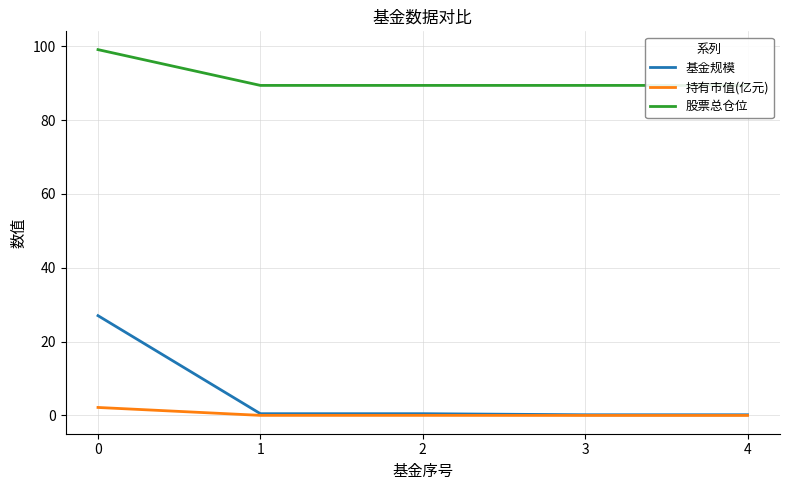

What is the maximum value shown in the chart?

99.1